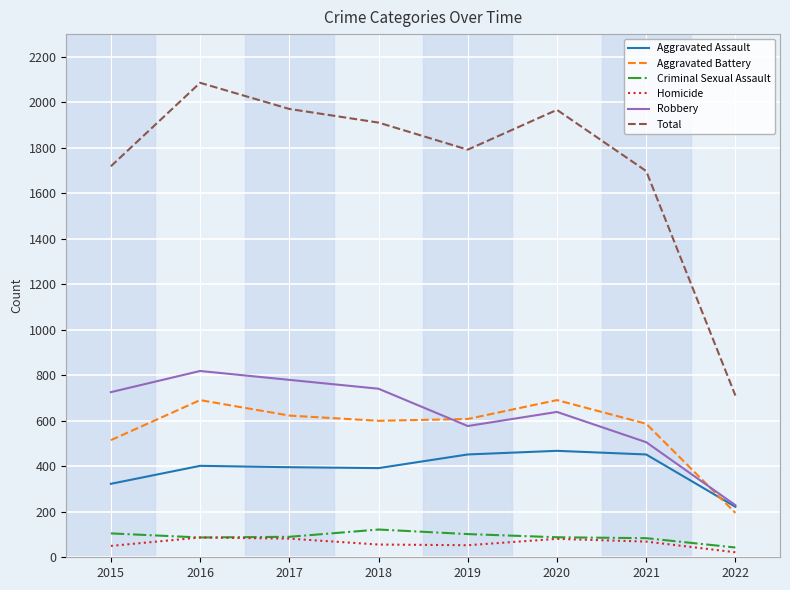

Is the value of Total at 2019 greater than the value of Homicide at 2018?

Yes